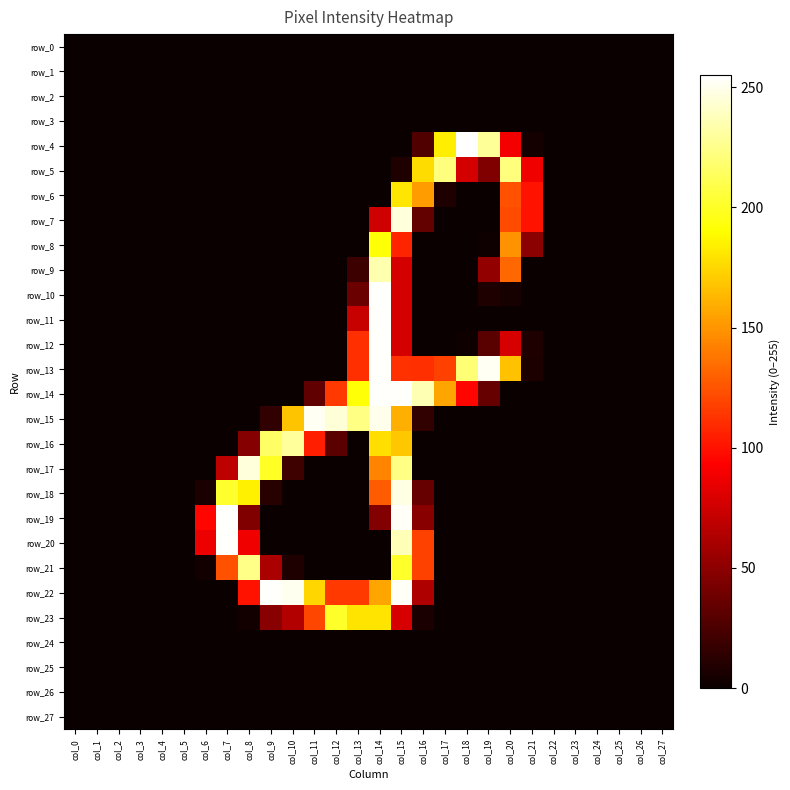

What is the total value across all series at col_20?

1089